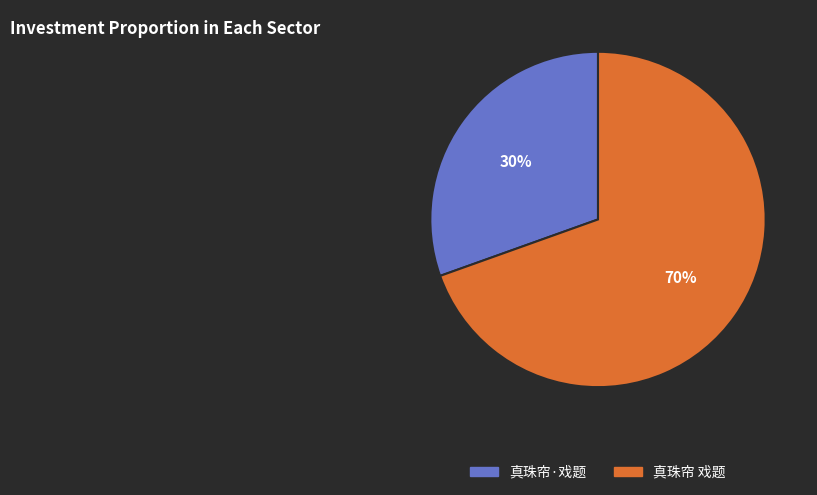

Which has a higher value, 真珠帘 戏题 or 真珠帘·戏题?

真珠帘 戏题